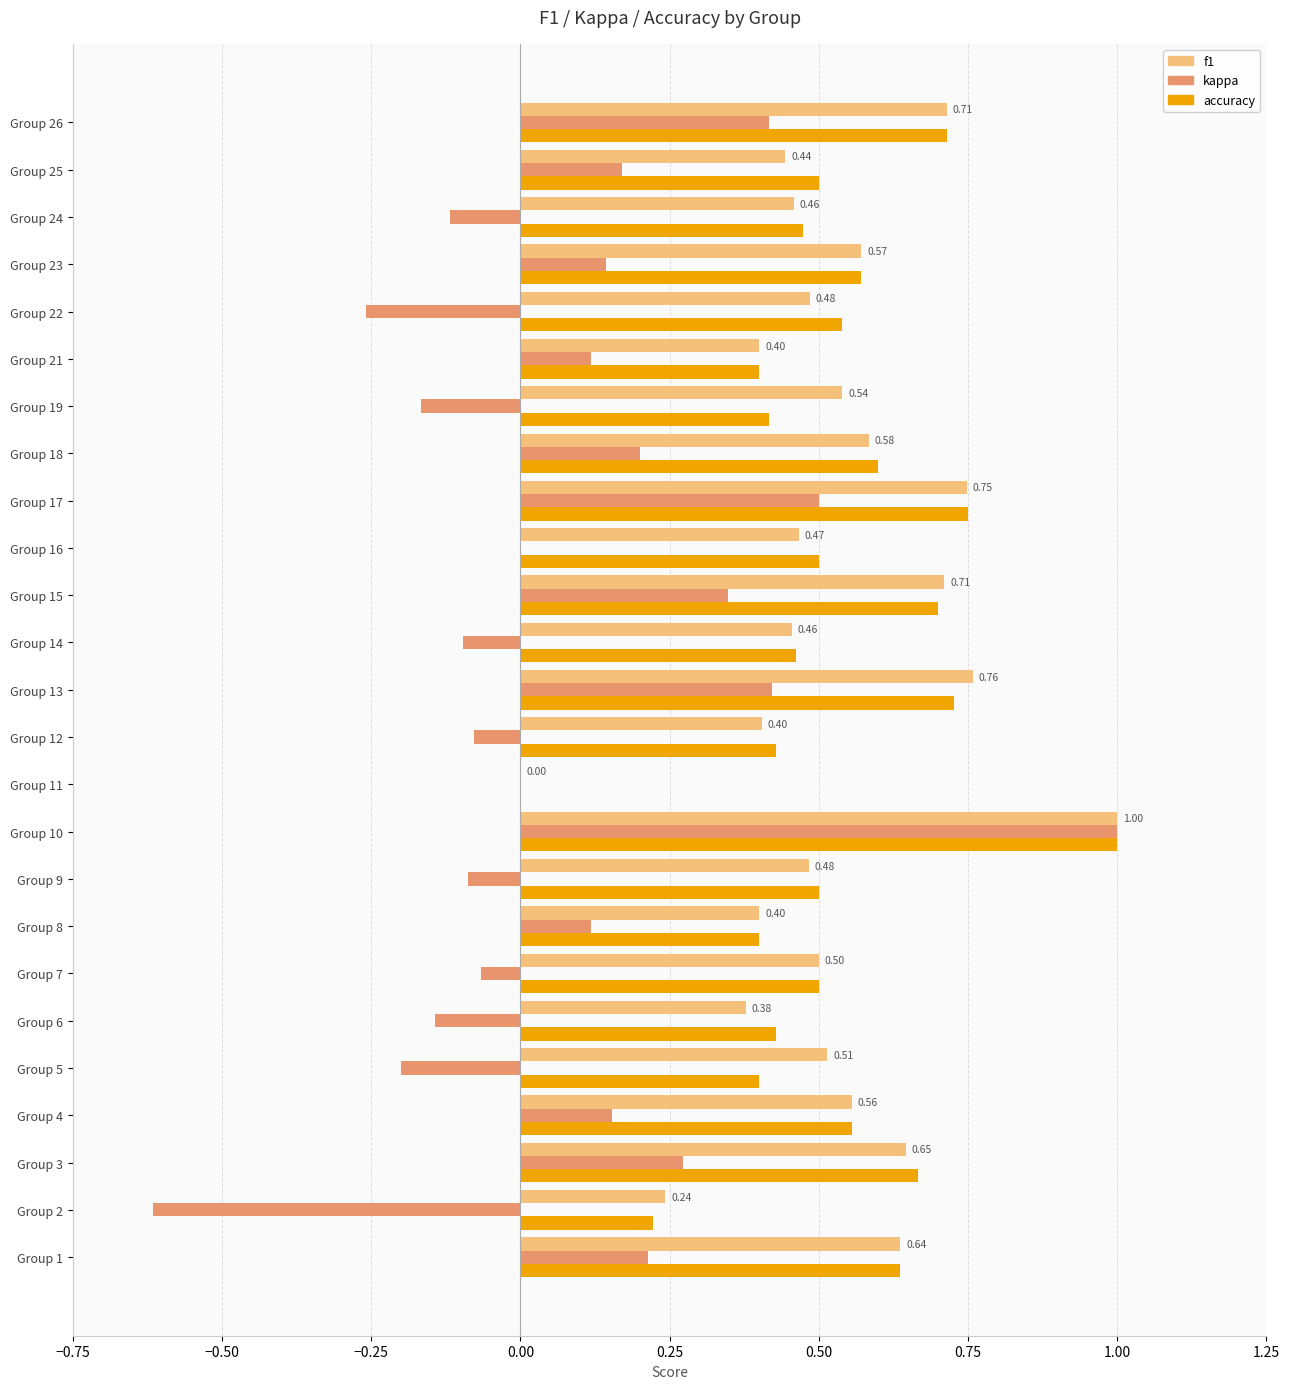

What is the total value across all series at Group 3?

1.6